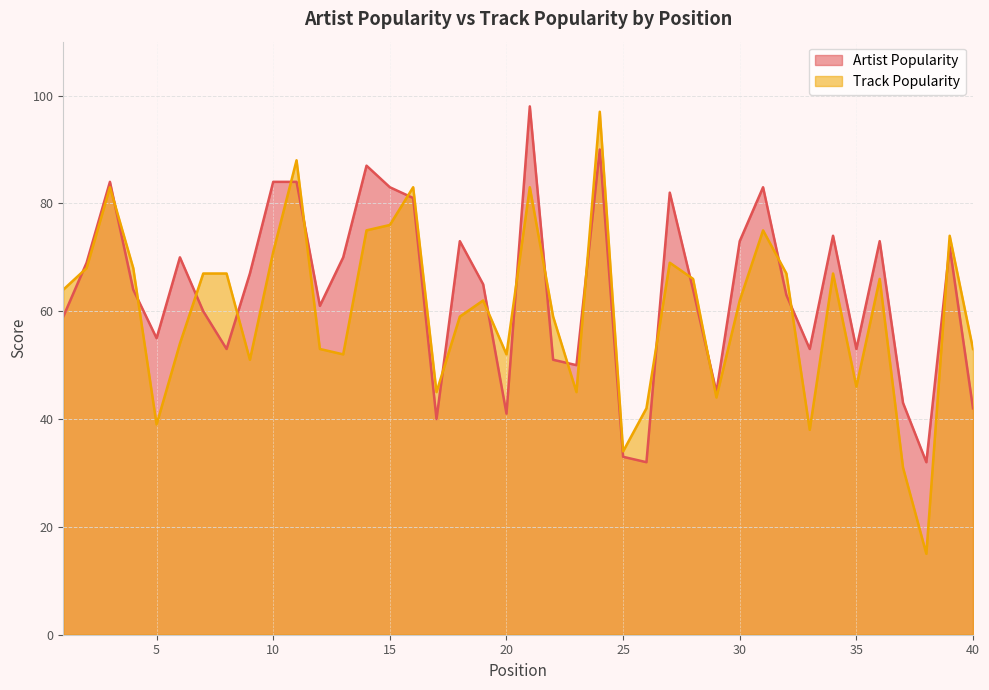

What are all the series names shown in the legend?

Artist Popularity, Track Popularity